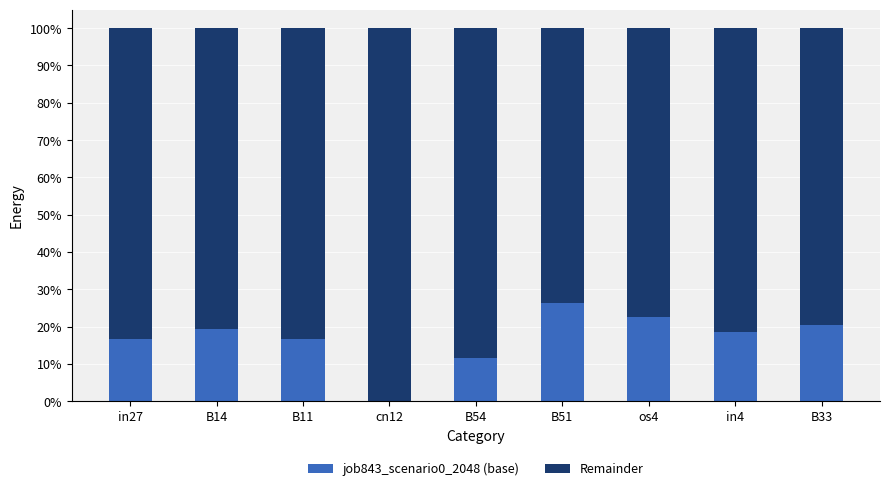

List the labels in order of job843_scenario0_2048 (base) value, largest first.

B51, os4, B33, B14, in4, in27, B11, B54, cn12